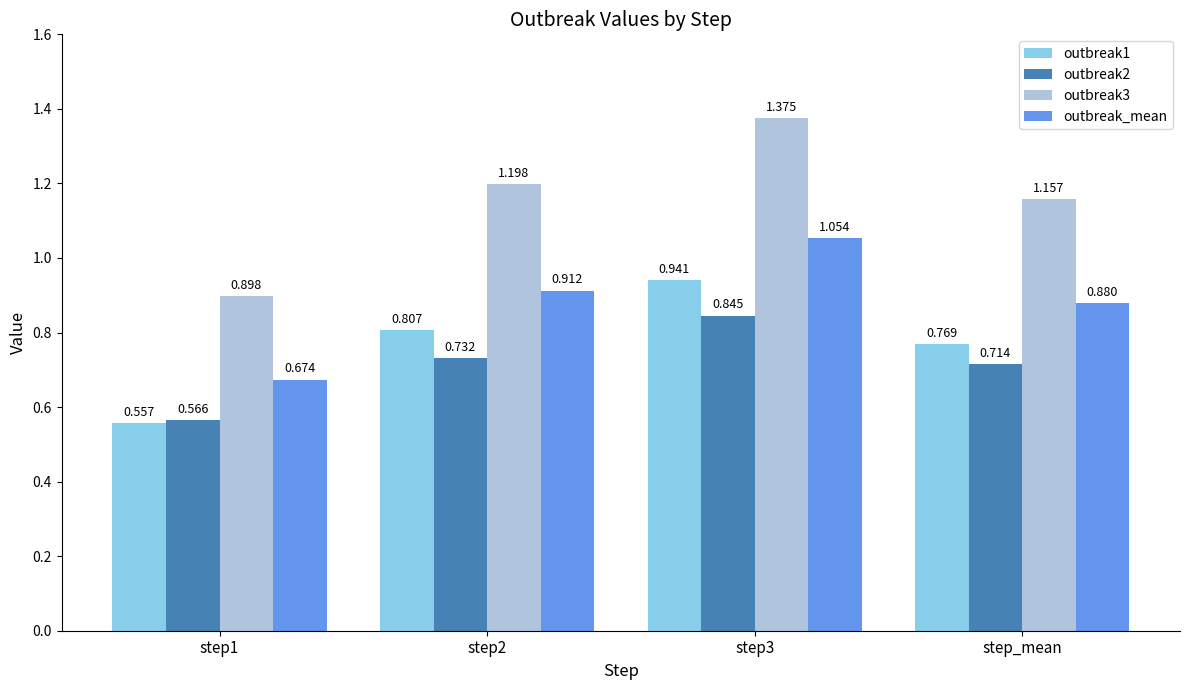

True or false: outbreak2 has a value of 0.2 at step1.

False